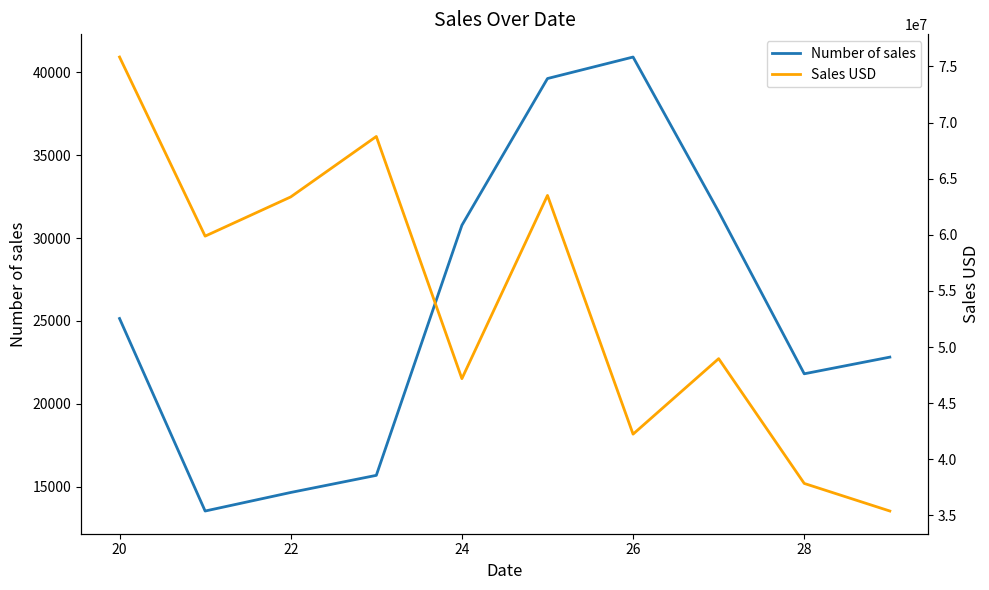

Is it true that Sales USD equals 99426042.5 at 22?

False